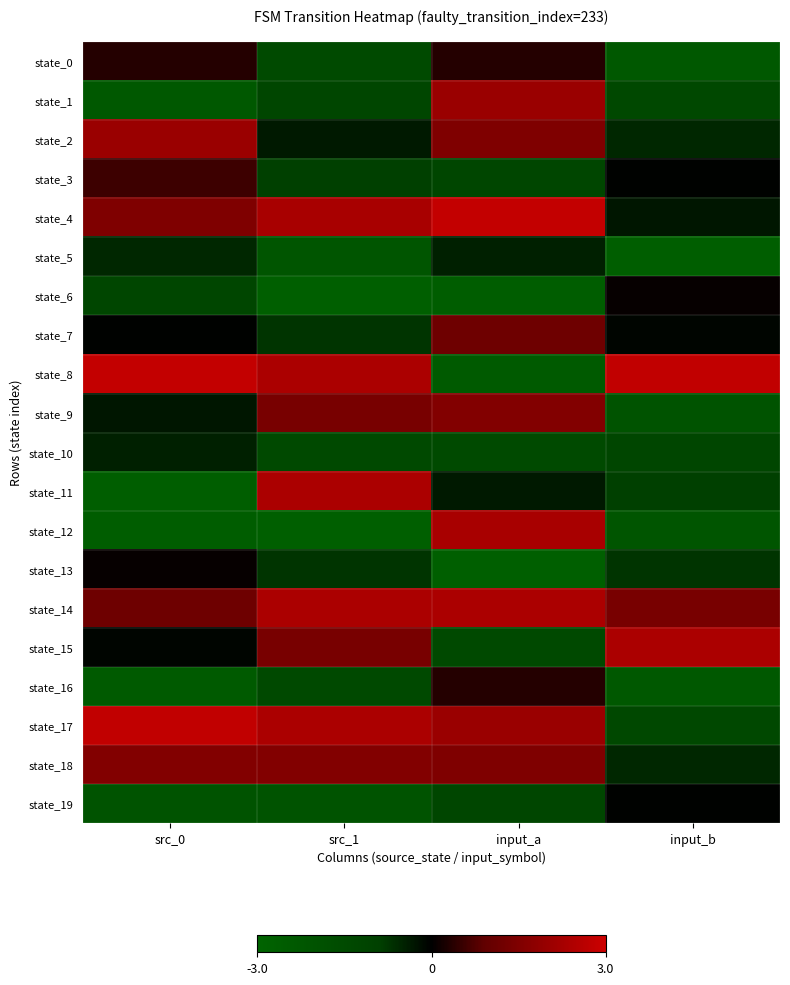

How many series are shown in this chart?

20